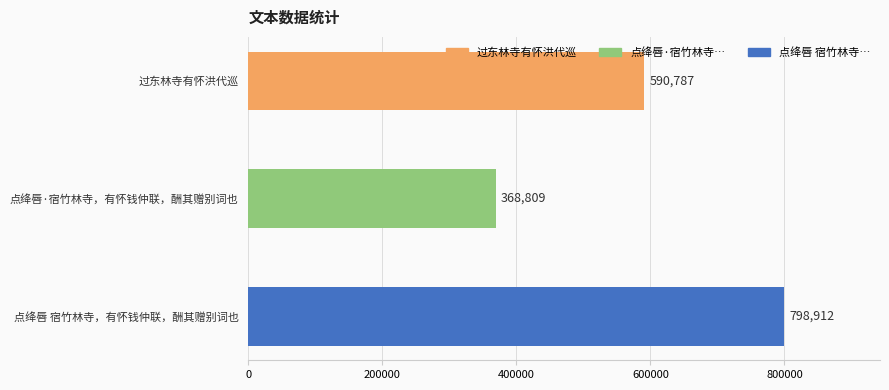

Rank the categories by value from lowest to highest.

点绛唇·宿竹林寺，有怀钱仲联，酬其赠别词也, 过东林寺有怀洪代巡, 点绛唇 宿竹林寺，有怀钱仲联，酬其赠别词也